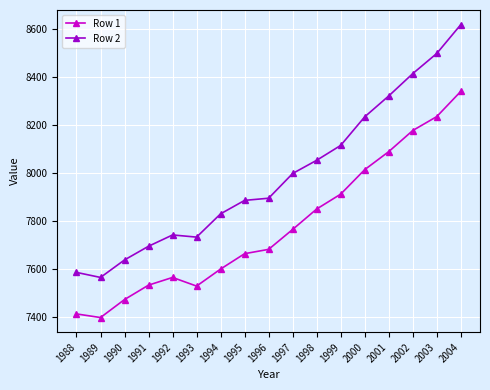

What is the approximate value of Row 1 at 1990, to the nearest 10?

7470